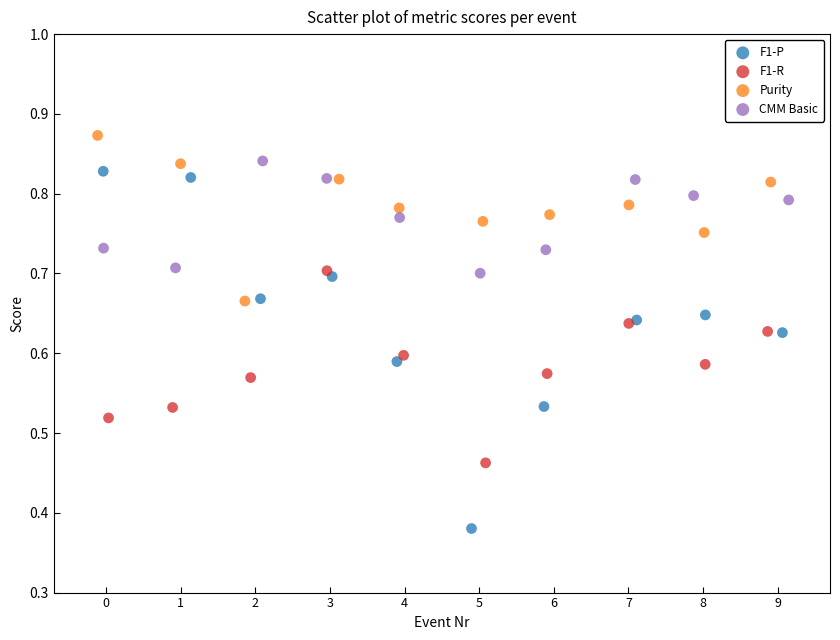

Which series contains the lowest Y value?

F1-P